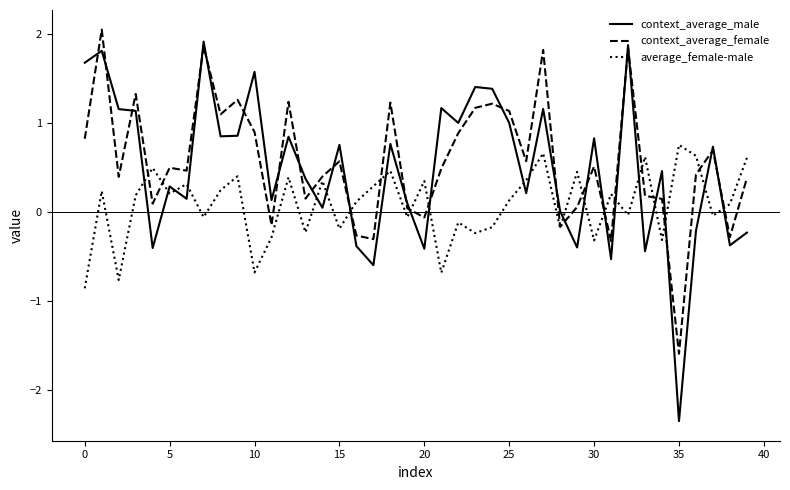

What is the smallest value displayed?

-2.3